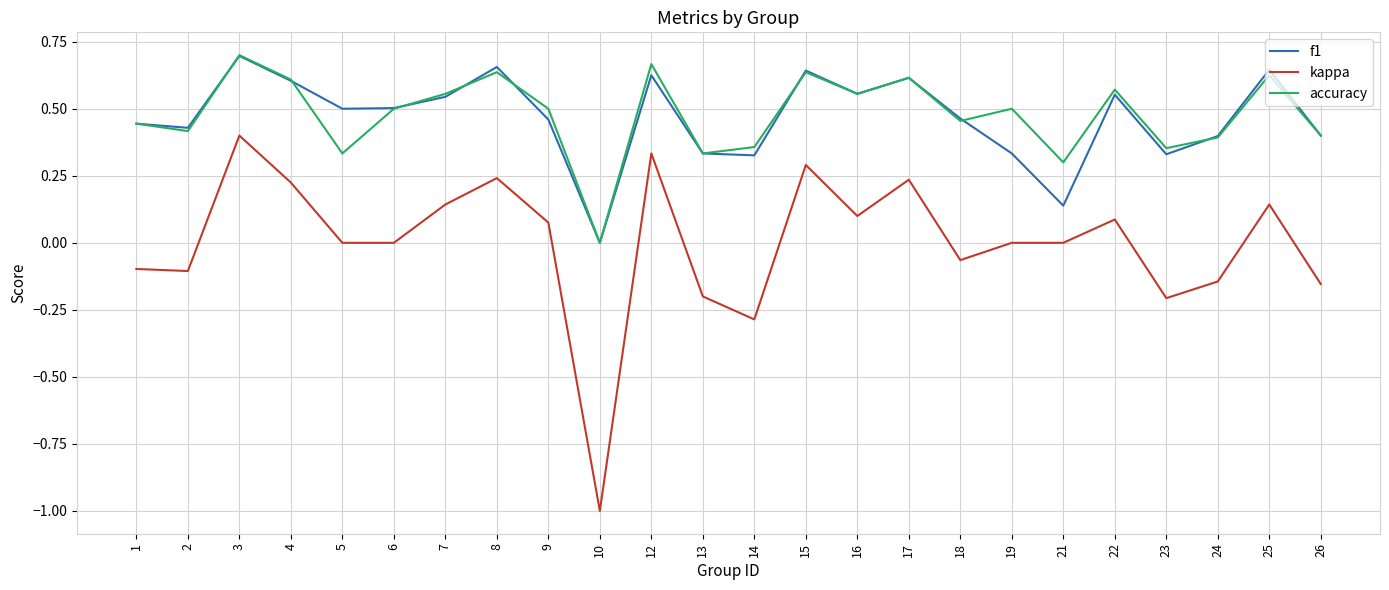

Which category has the lowest value in the f1 series?

10